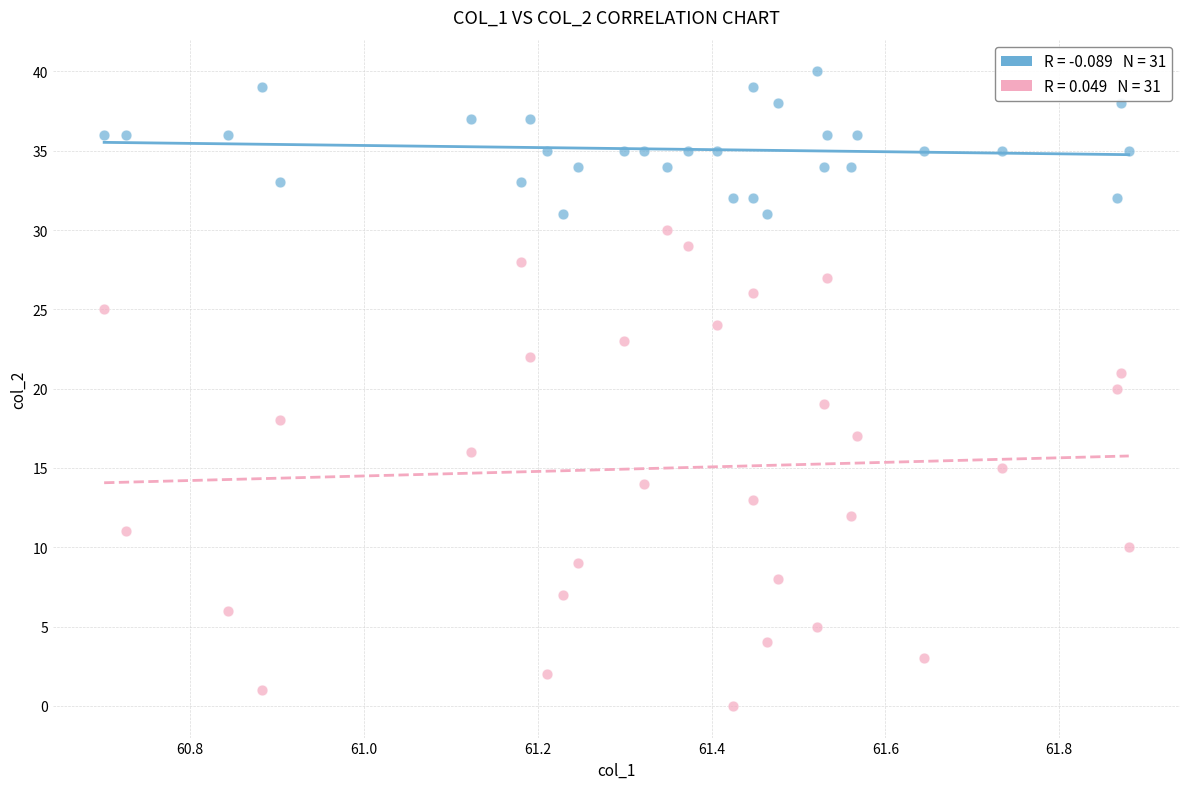

Across all data points, what is the range of Y values (max minus min)?

40